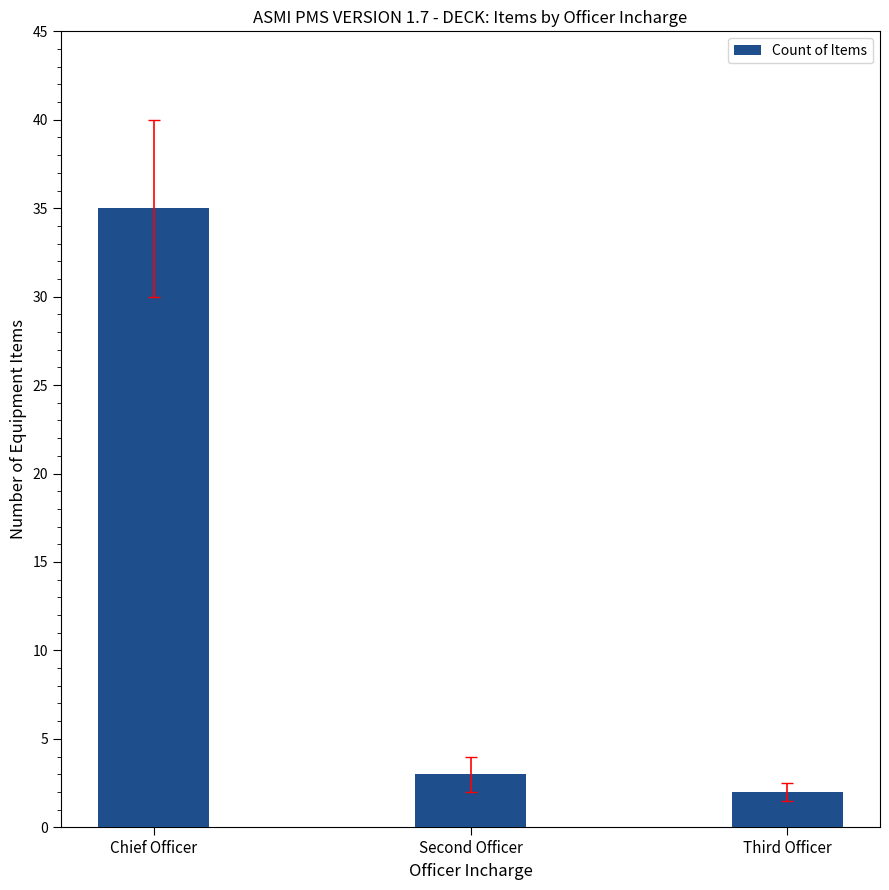

List the labels in order of value, largest first.

Chief Officer, Second Officer, Third Officer